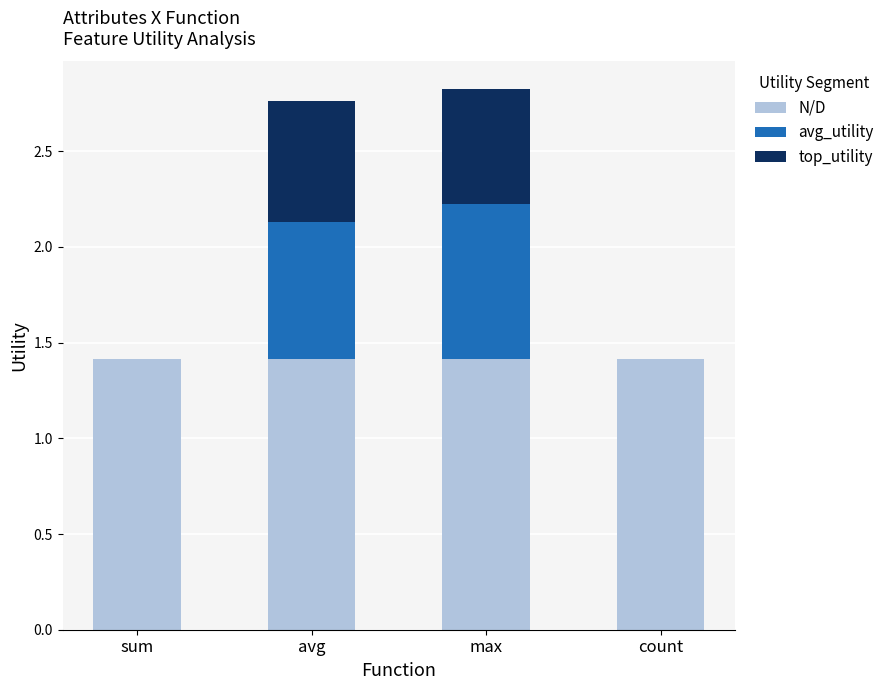

What is the sum of the N/D values at avg and max?

2.8